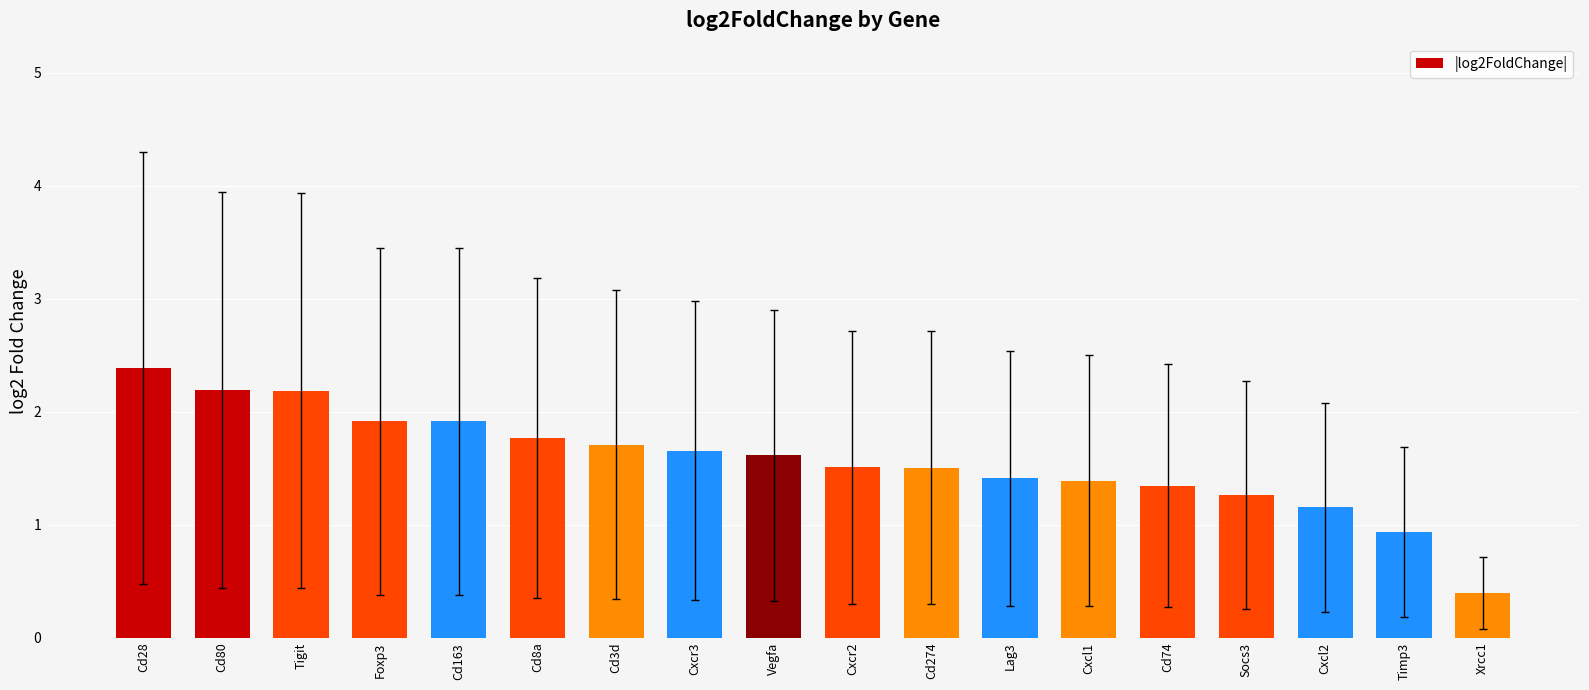

At which label does the data first exceed 1?

Cd28